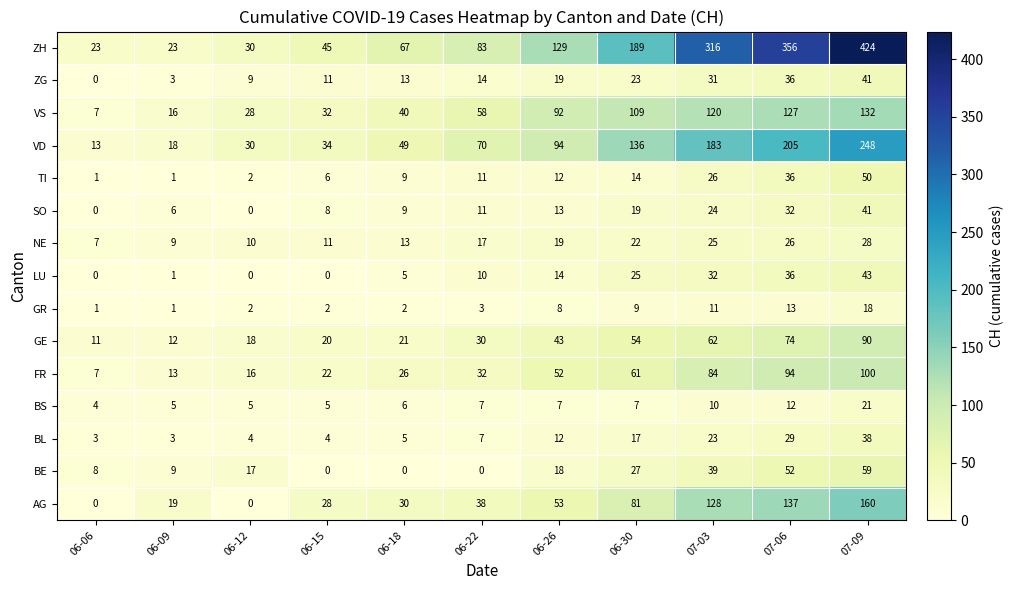

What is the difference between the maximum and second lowest values in the GE series?

78